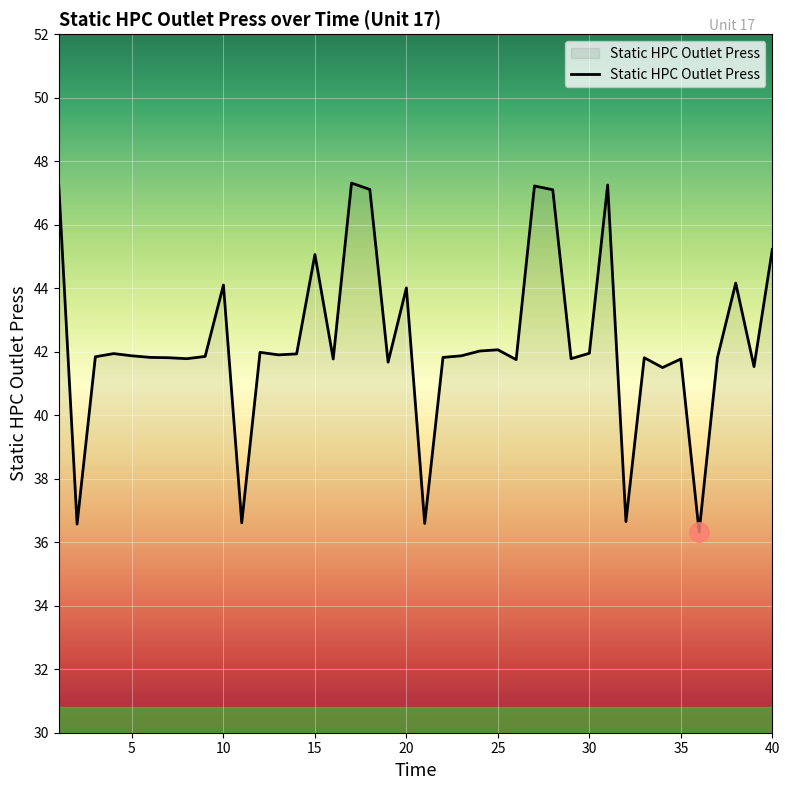

What is the difference between the maximum and minimum values?

11.0